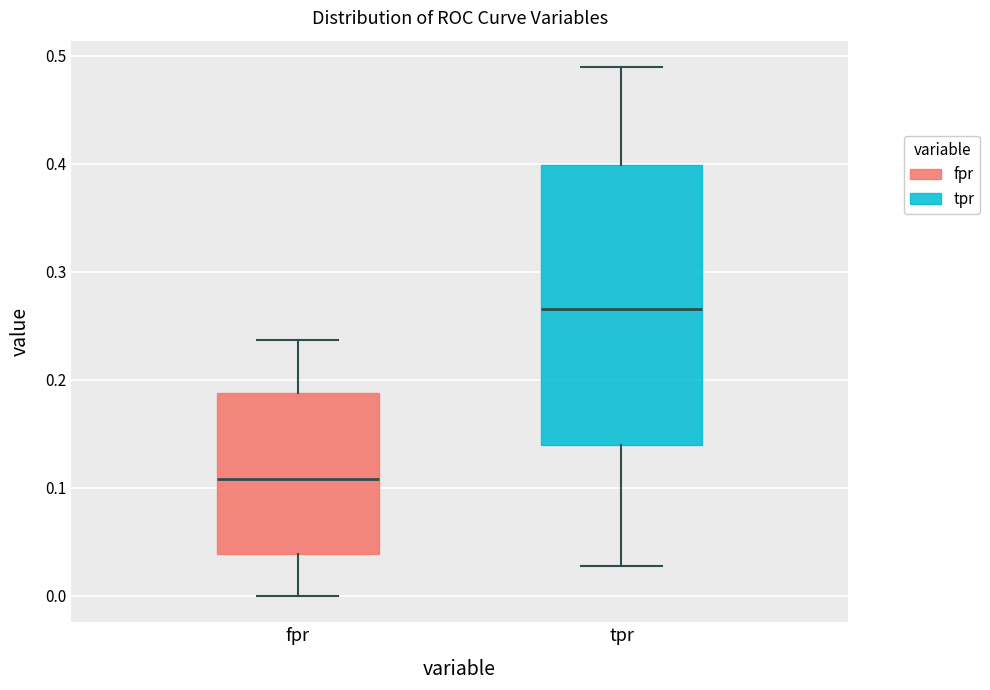

Reading left to right, read every box against the y-axis: the position of its median line, the range the box covers, and the ends of its whiskers. The values are not printed on the chart, so give them approximately, as read against the axis.

fpr: median 0.11, box 0.04 to 0.19, whiskers 0.00 to 0.24
tpr: median 0.27, box 0.14 to 0.40, whiskers 0.03 to 0.49